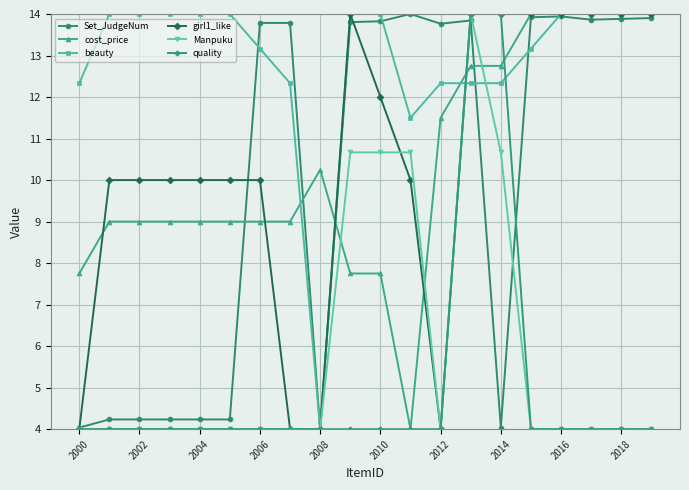

What is the smallest value displayed?

4.0